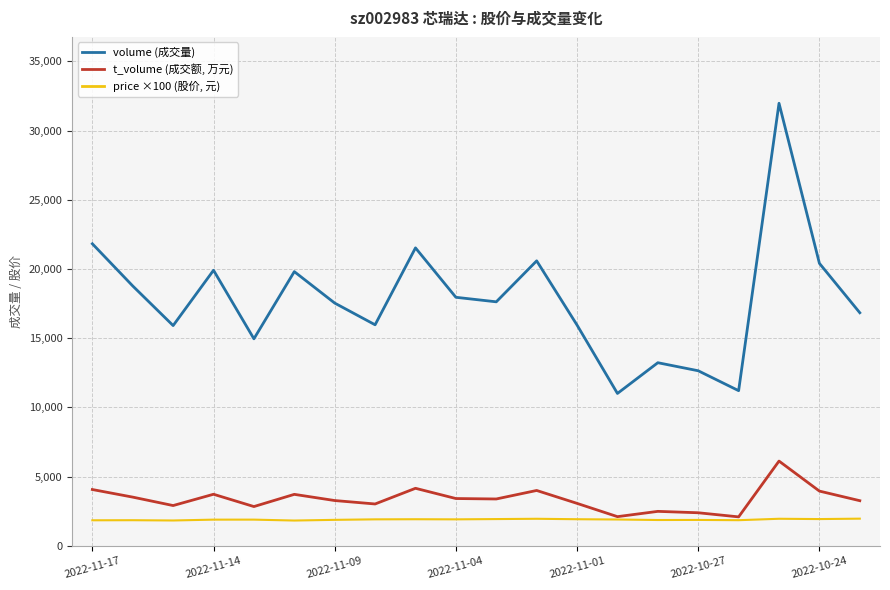

How many lines are shown in the chart?

3